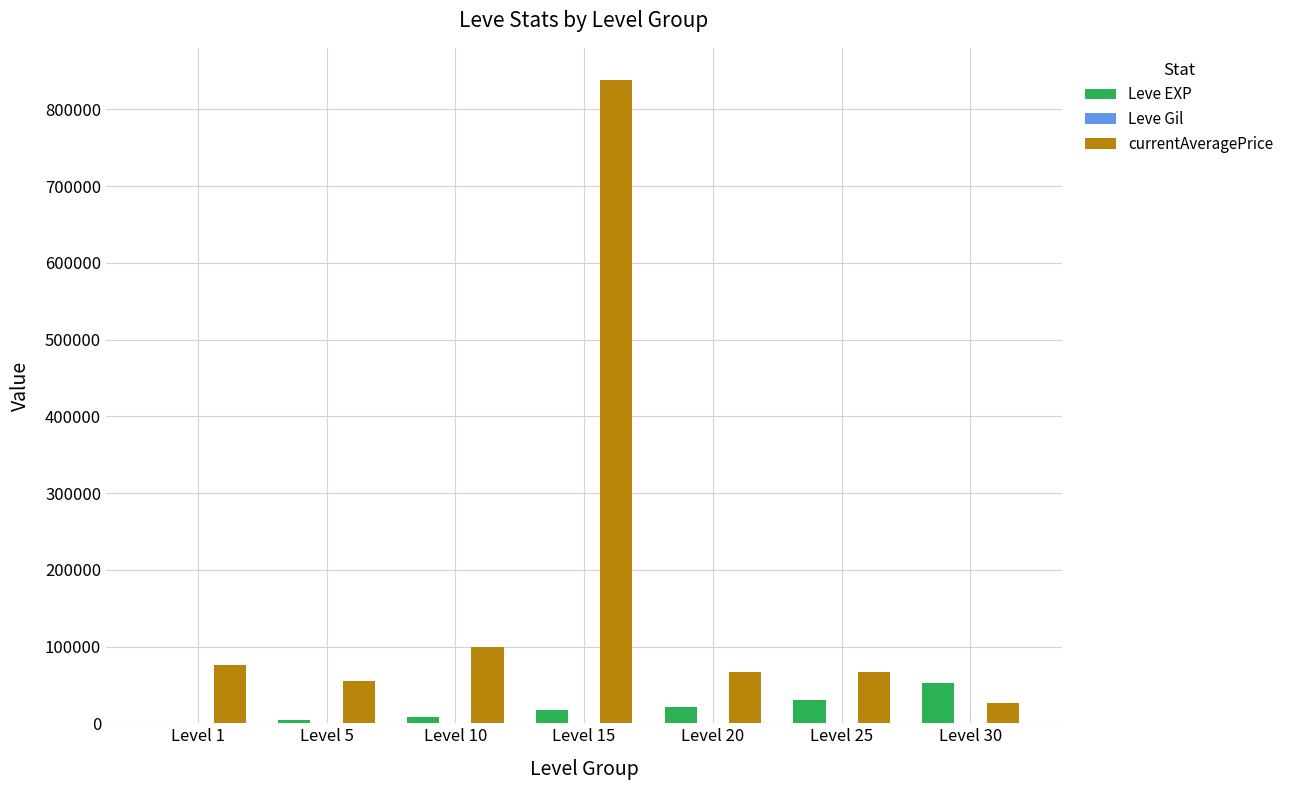

Which series has the largest total across all categories?

currentAveragePrice